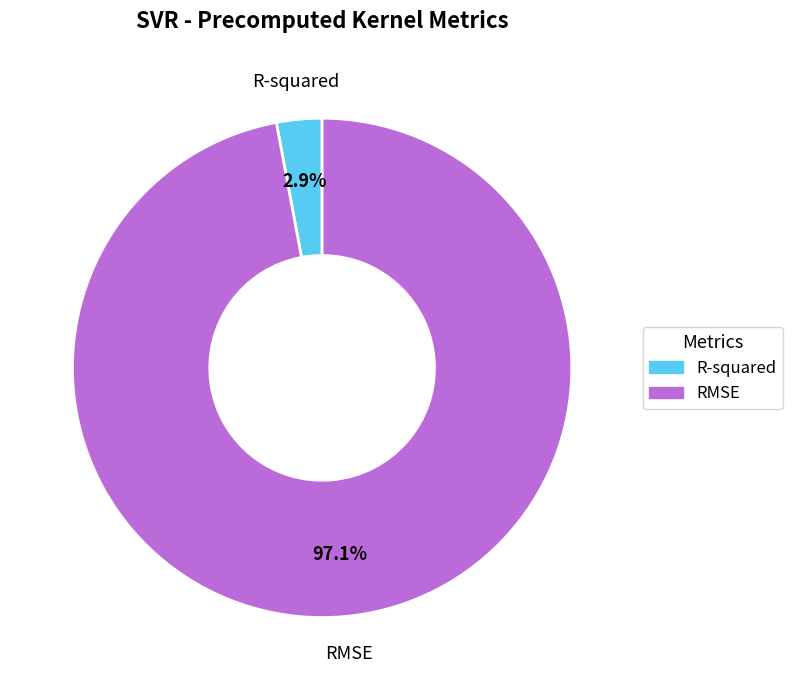

Count the number of slices in the pie.

2